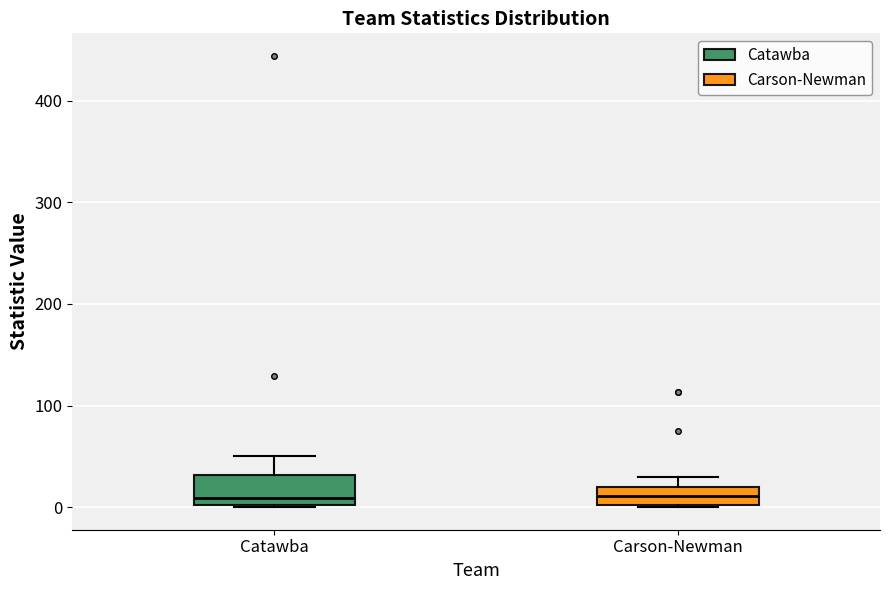

Reading left to right, read every box against the y-axis: the position of its median line, the range the box covers, and the ends of its whiskers. The values are not printed on the chart, so give them approximately, as read against the axis.

Catawba: median 10, box 0 to 30, whiskers 0 to 50
Carson-Newman: median 10, box 0 to 20, whiskers 0 to 30